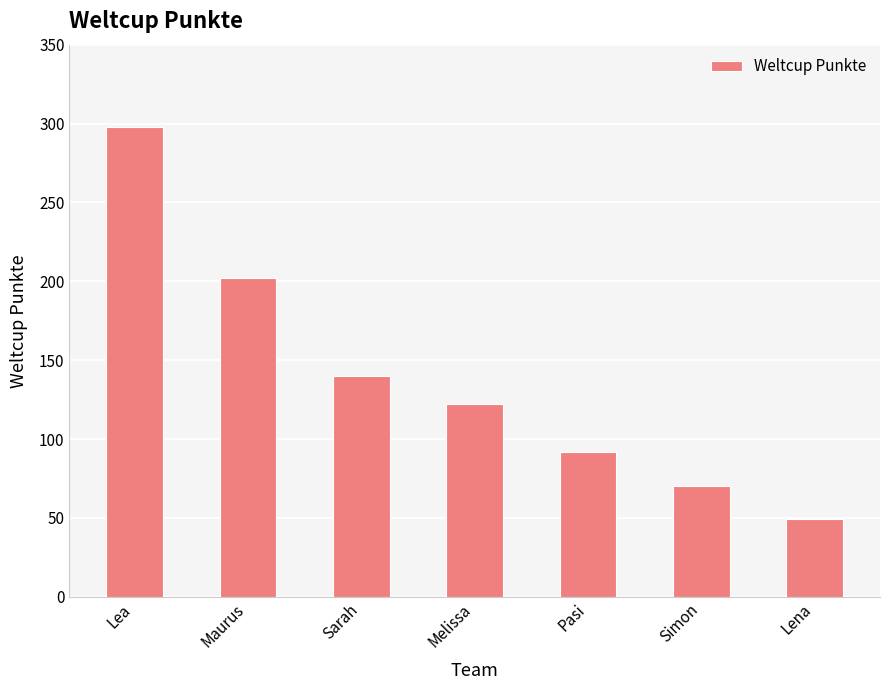

Where is the data nearest to the value 173?

Maurus